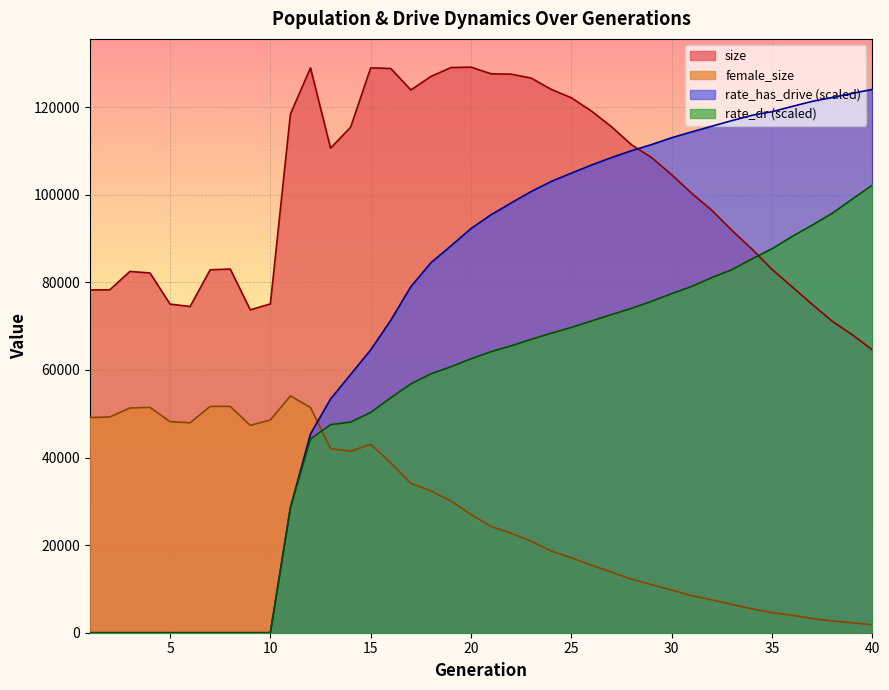

Which category has the lowest value across all series?

1